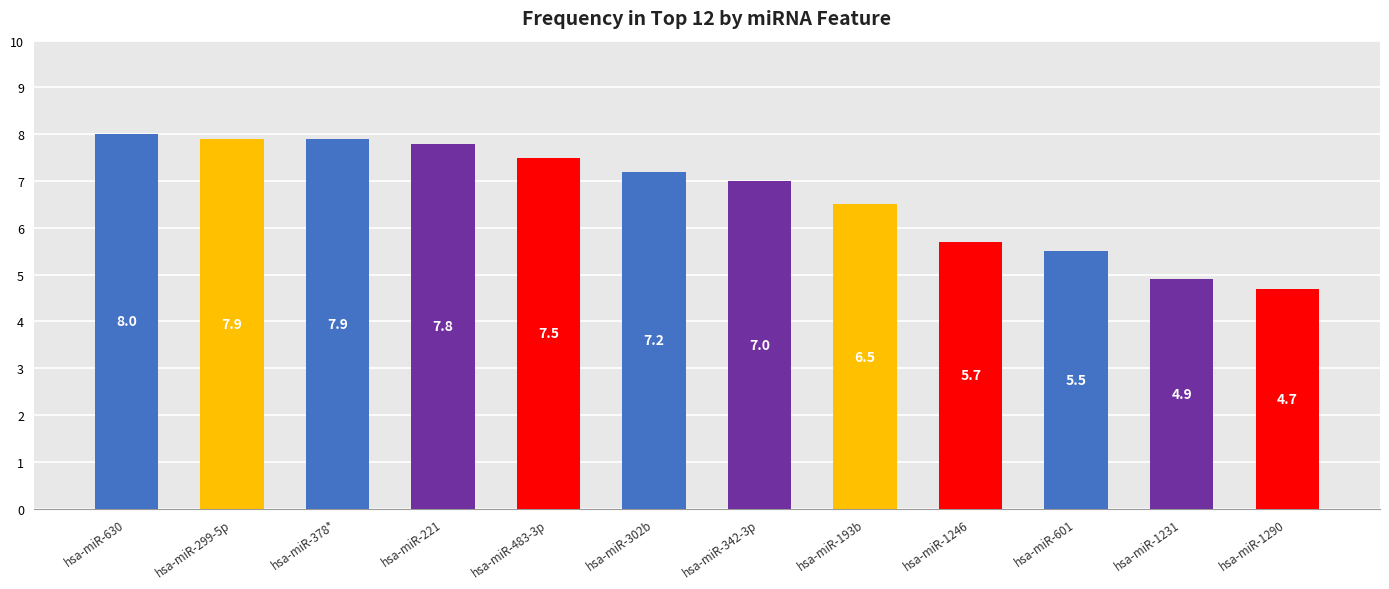

What value does the data have at hsa-miR-378*?

7.9